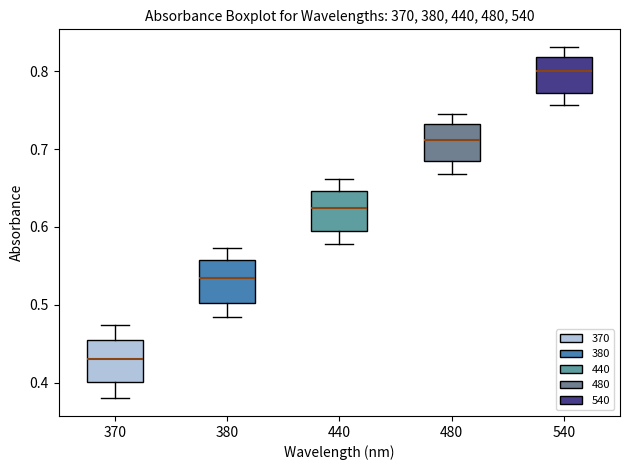

Reading left to right, transcribe this box plot: for each box, give where its median line is, the range the box spans, and where its two whiskers end, as read against the y-axis. The values are not printed on the chart, so give them approximately, as read against the axis.

370: median 0.43, box 0.40 to 0.46, whiskers 0.38 to 0.47
380: median 0.53, box 0.50 to 0.56, whiskers 0.49 to 0.57
440: median 0.62, box 0.59 to 0.65, whiskers 0.58 to 0.66
480: median 0.71, box 0.68 to 0.73, whiskers 0.67 to 0.75
540: median 0.80, box 0.77 to 0.82, whiskers 0.76 to 0.83